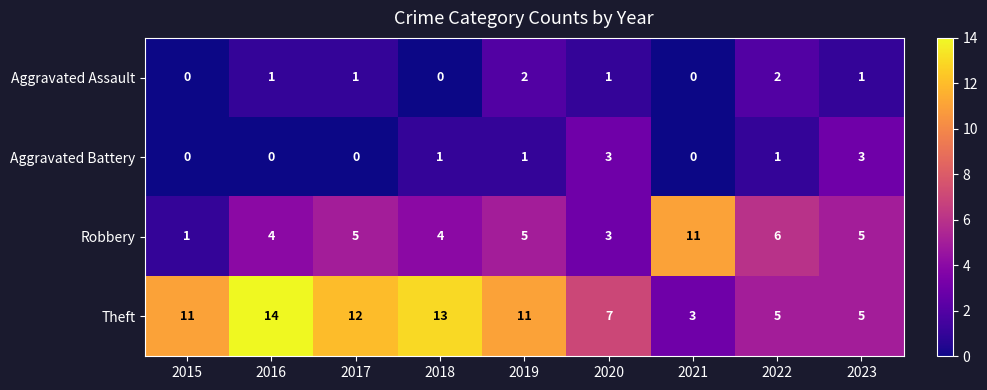

What is the total value across all series at 2021?

14